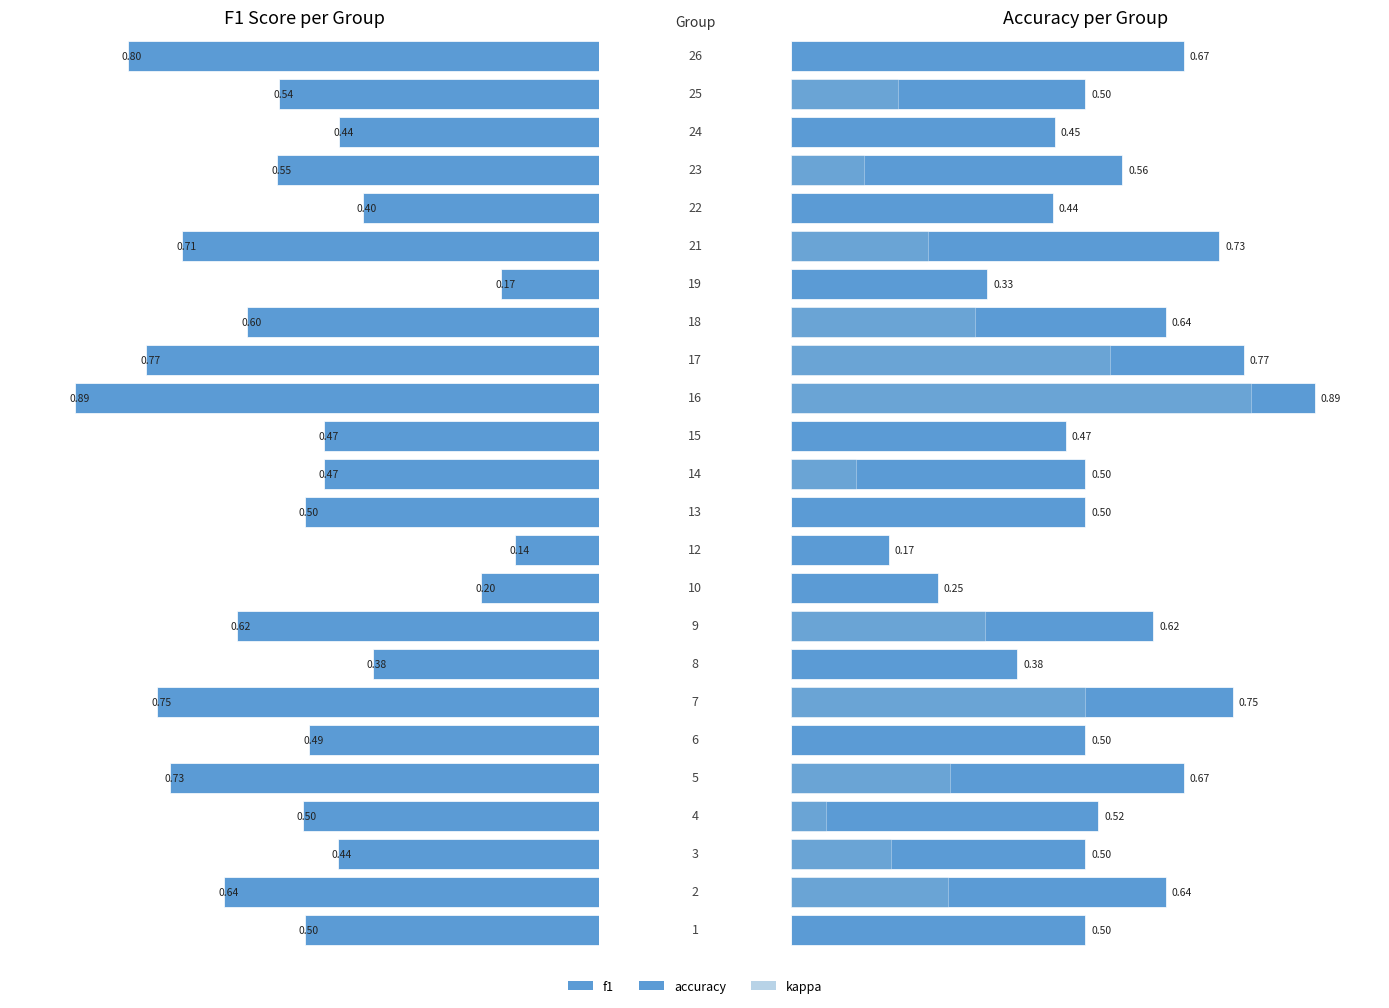

What is the value of the f1 bar at the 5th from the left?

0.7